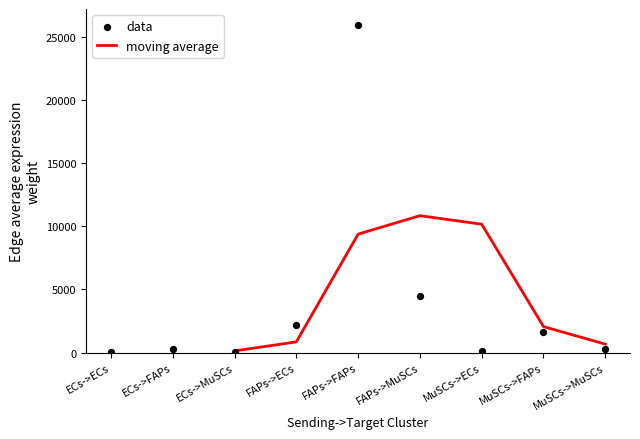

What is the change in value from ECs->FAPs to MuSCs->FAPs?

+1278.8